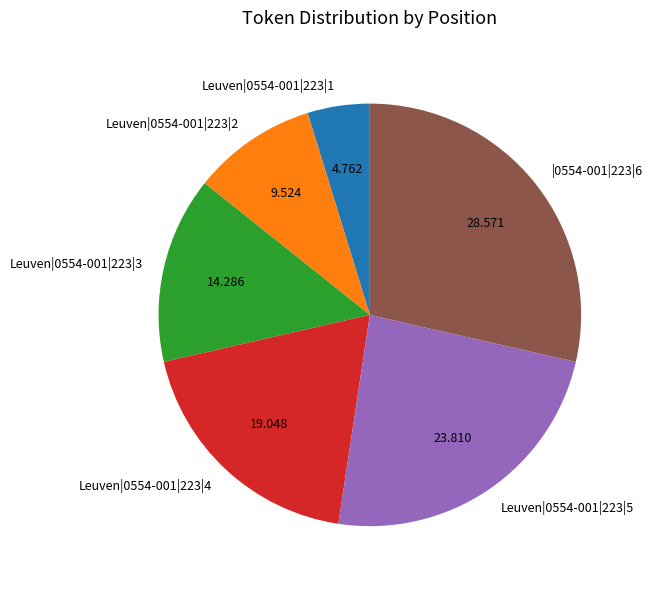

Does |0554-001|223|6 represent more than half of the total?

No